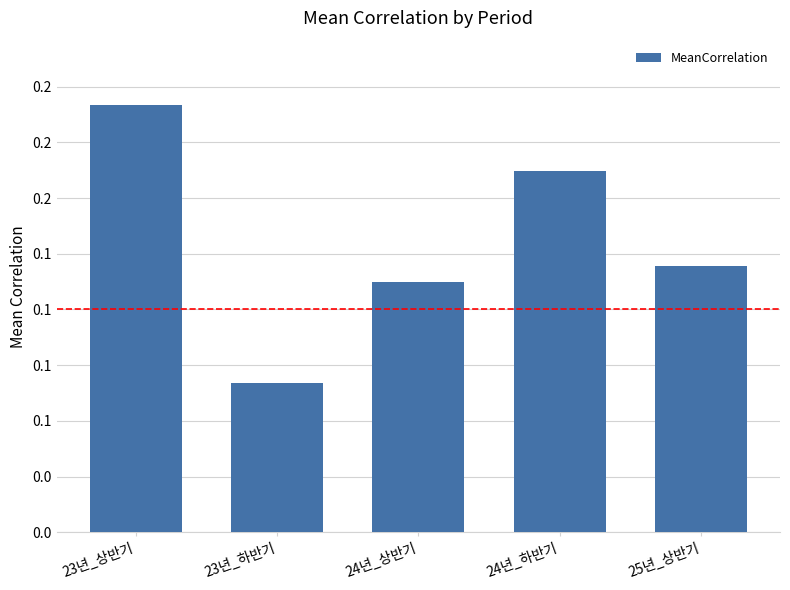

Which label corresponds to the smallest value in the chart?

23년_하반기